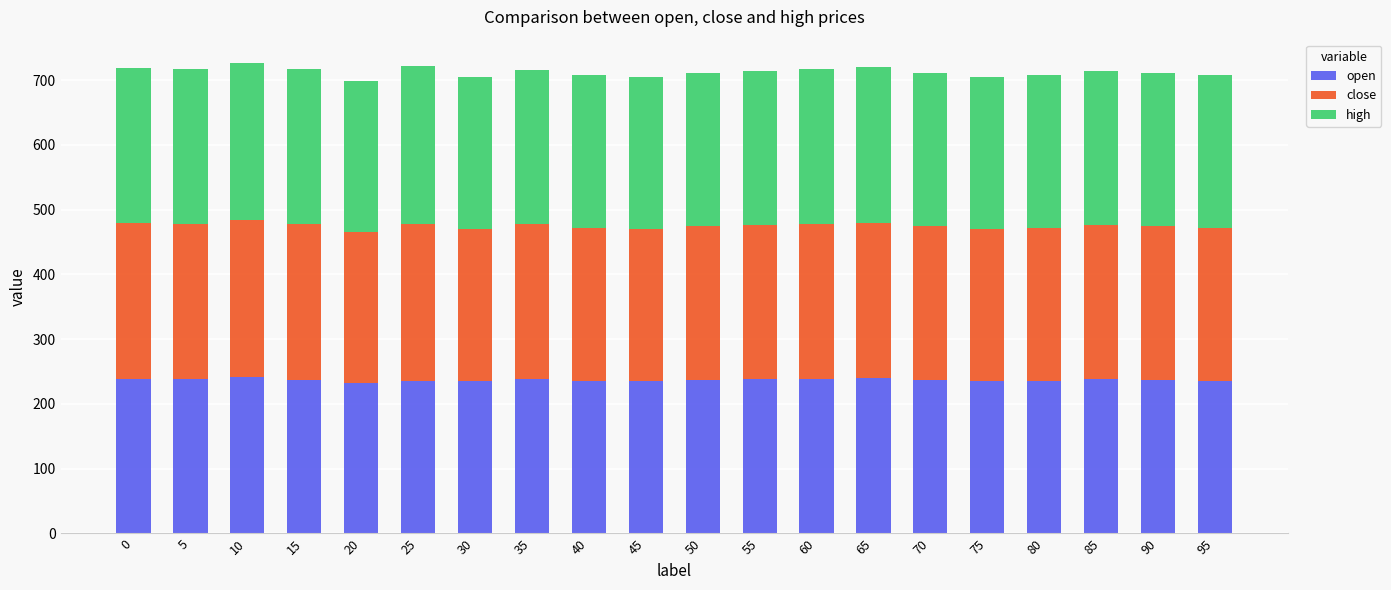

Is it true that open equals 237 at 90?

True